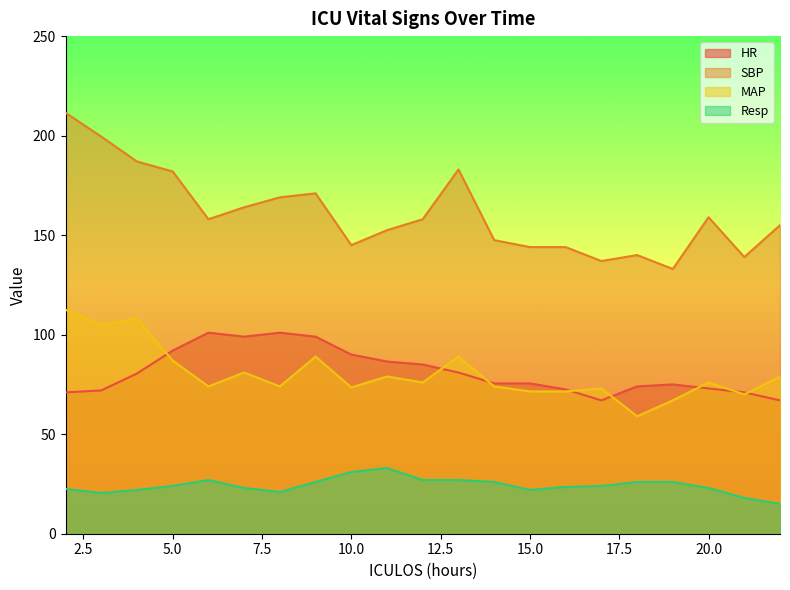

What is the maximum value shown in the chart?

211.5